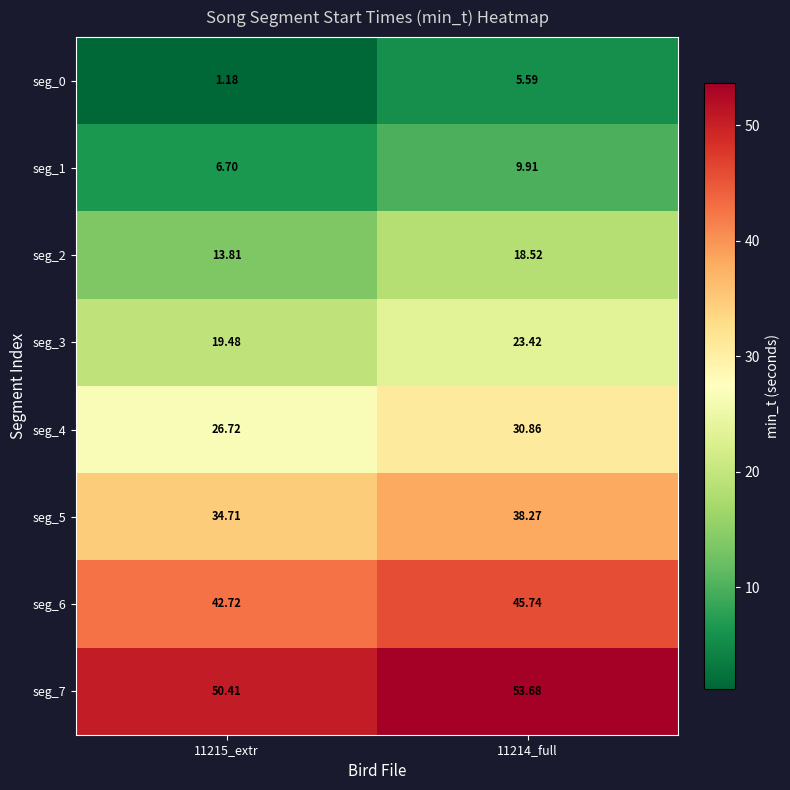

Reading left to right, extract all data points from this chart.

seg_0: 11215_extr=1.2	11214_full=5.6
seg_1: 11215_extr=6.7	11214_full=9.9
seg_2: 11215_extr=13.8	11214_full=18.5
seg_3: 11215_extr=19.5	11214_full=23.4
seg_4: 11215_extr=26.7	11214_full=30.9
seg_5: 11215_extr=34.7	11214_full=38.3
seg_6: 11215_extr=42.7	11214_full=45.7
seg_7: 11215_extr=50.4	11214_full=53.7